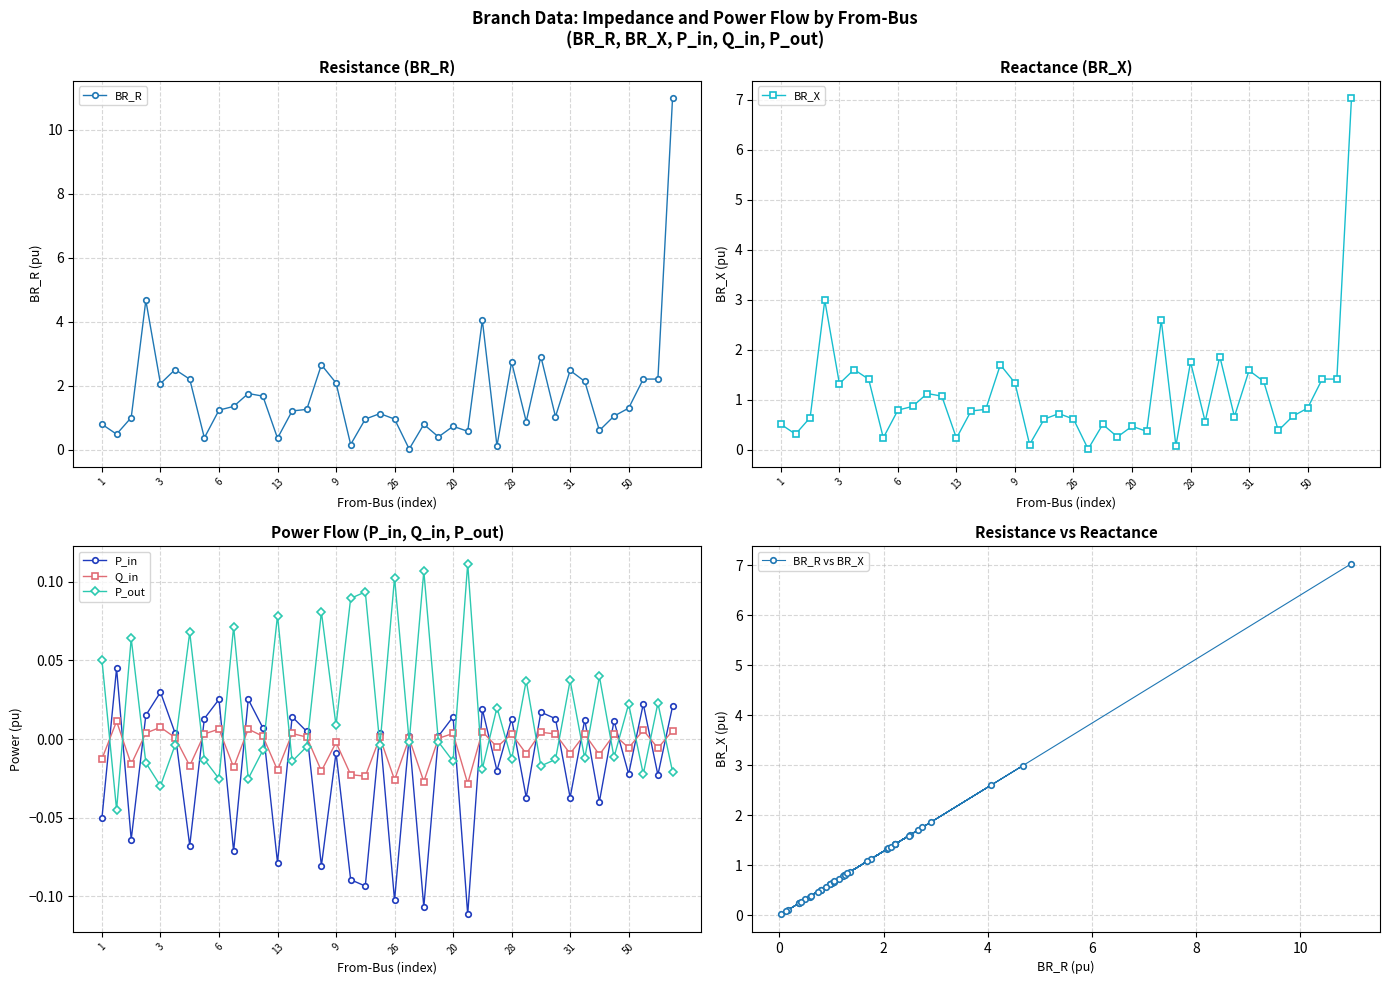

Is this an area chart (filled region under the line)?

No